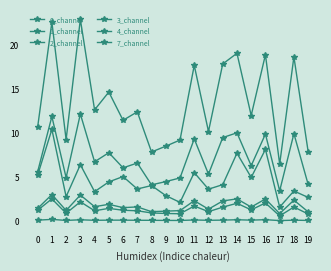

True or false: 7_channel and 3_channel intersect in this chart.

False